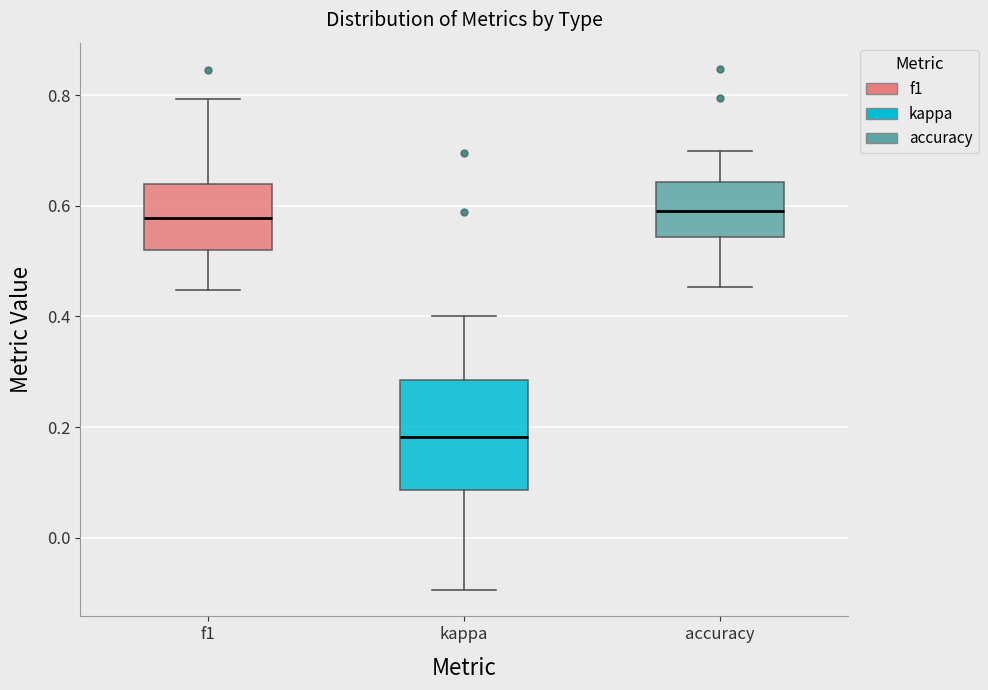

Reading left to right, transcribe this box plot: for each box, give where its median line is, the range the box spans, and where its two whiskers end, as read against the y-axis. The values are not printed on the chart, so give them approximately, as read against the axis.

f1: median 0.58, box 0.52 to 0.64, whiskers 0.44 to 0.80
kappa: median 0.18, box 0.08 to 0.28, whiskers -0.10 to 0.40
accuracy: median 0.60, box 0.54 to 0.64, whiskers 0.46 to 0.70